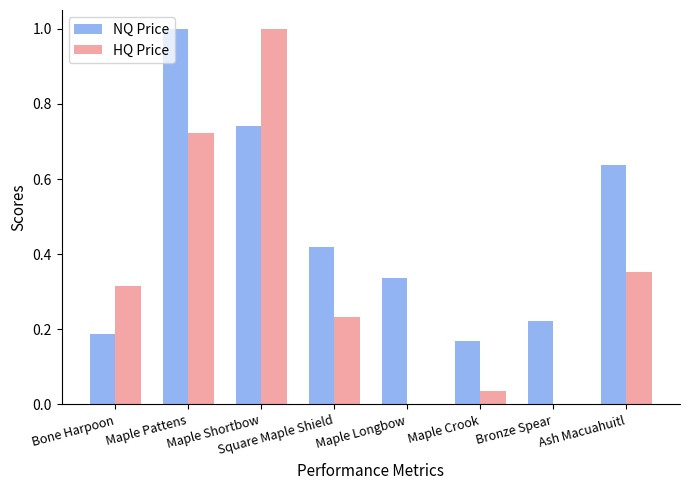

Is it true that HQ Price equals 0.0 at Bronze Spear?

True